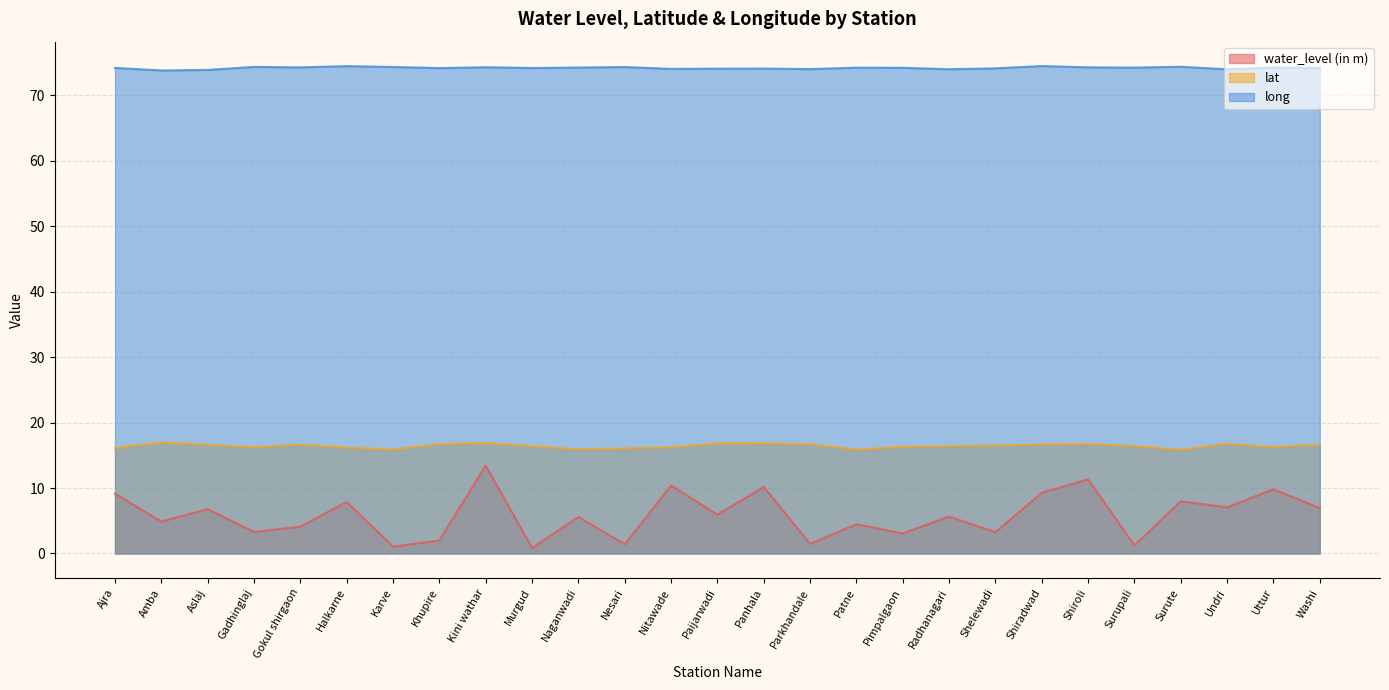

True or false: lat and long intersect in this chart.

False